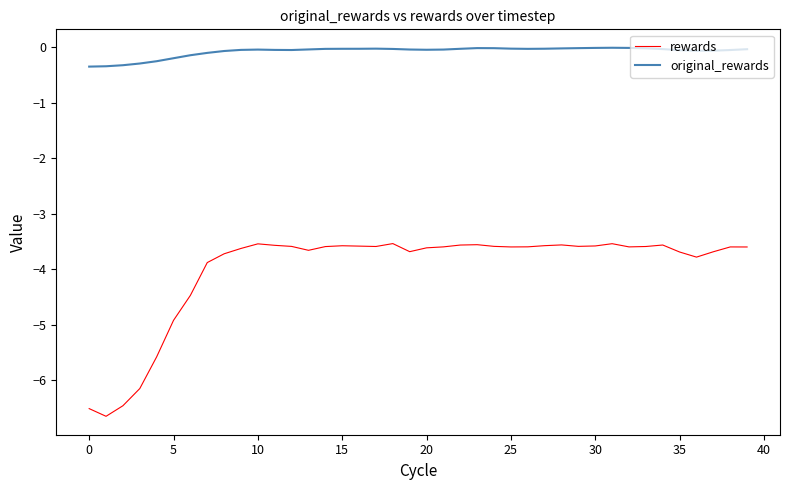

Which series has the widest spread of values?

rewards